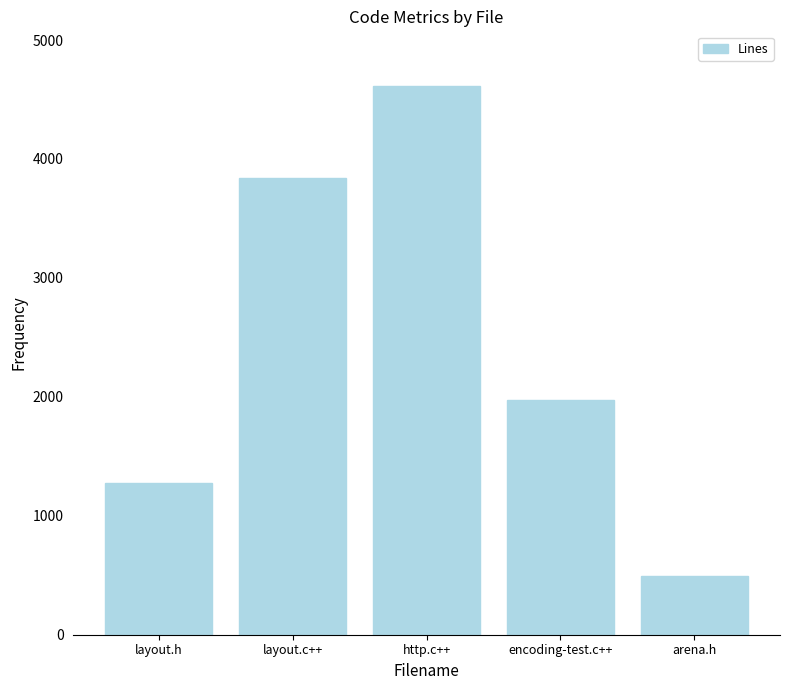

The chart shows a value of 1259 at encoding-test.c++. True or false?

False